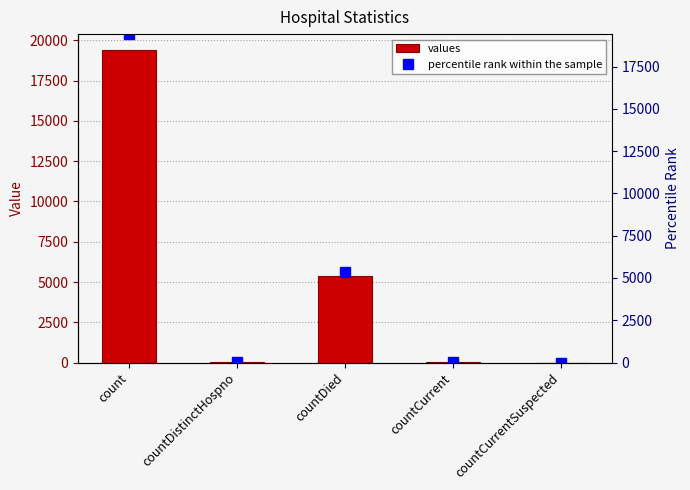

What is the label of the 5th bar from the left?

countCurrentSuspected